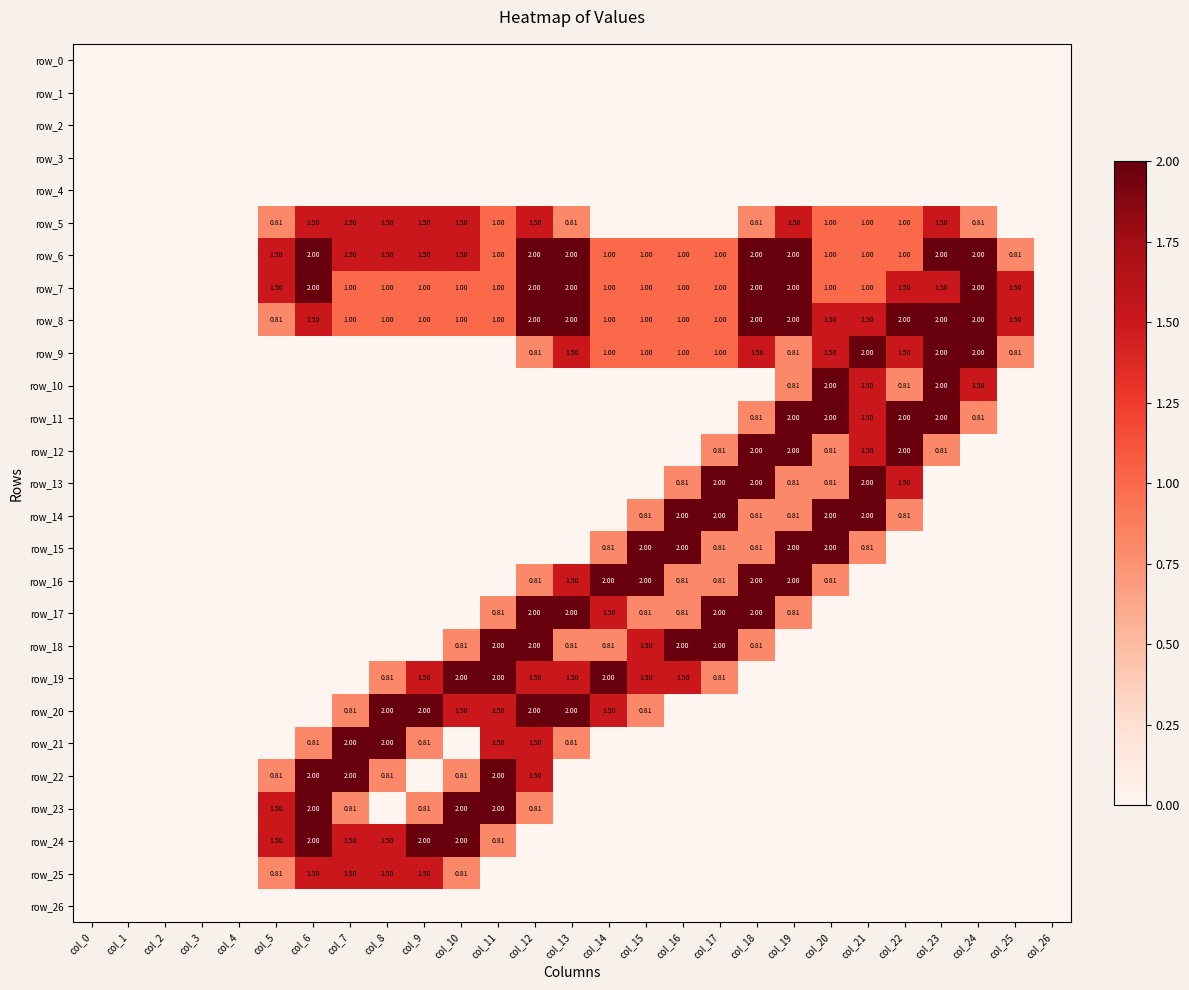

Reading right to left, transcribe all the data shown in this chart.

row_0: col_26=0.0	col_25=0.0	col_24=0.0	col_23=0.0	col_22=0.0	col_21=0.0	col_20=0.0	col_19=0.0	col_18=0.0	col_17=0.0	col_16=0.0	col_15=0.0	col_14=0.0	col_13=0.0	col_12=0.0	col_11=0.0	col_10=0.0	col_9=0.0	col_8=0.0	col_7=0.0	col_6=0.0	col_5=0.0	col_4=0.0	col_3=0.0	col_2=0.0	col_1=0.0	col_0=0.0
row_1: col_26=0.0	col_25=0.0	col_24=0.0	col_23=0.0	col_22=0.0	col_21=0.0	col_20=0.0	col_19=0.0	col_18=0.0	col_17=0.0	col_16=0.0	col_15=0.0	col_14=0.0	col_13=0.0	col_12=0.0	col_11=0.0	col_10=0.0	col_9=0.0	col_8=0.0	col_7=0.0	col_6=0.0	col_5=0.0	col_4=0.0	col_3=0.0	col_2=0.0	col_1=0.0	col_0=0.0
row_2: col_26=0.0	col_25=0.0	col_24=0.0	col_23=0.0	col_22=0.0	col_21=0.0	col_20=0.0	col_19=0.0	col_18=0.0	col_17=0.0	col_16=0.0	col_15=0.0	col_14=0.0	col_13=0.0	col_12=0.0	col_11=0.0	col_10=0.0	col_9=0.0	col_8=0.0	col_7=0.0	col_6=0.0	col_5=0.0	col_4=0.0	col_3=0.0	col_2=0.0	col_1=0.0	col_0=0.0
row_3: col_26=0.0	col_25=0.0	col_24=0.0	col_23=0.0	col_22=0.0	col_21=0.0	col_20=0.0	col_19=0.0	col_18=0.0	col_17=0.0	col_16=0.0	col_15=0.0	col_14=0.0	col_13=0.0	col_12=0.0	col_11=0.0	col_10=0.0	col_9=0.0	col_8=0.0	col_7=0.0	col_6=0.0	col_5=0.0	col_4=0.0	col_3=0.0	col_2=0.0	col_1=0.0	col_0=0.0
row_4: col_26=0.0	col_25=0.0	col_24=0.0	col_23=0.0	col_22=0.0	col_21=0.0	col_20=0.0	col_19=0.0	col_18=0.0	col_17=0.0	col_16=0.0	col_15=0.0	col_14=0.0	col_13=0.0	col_12=0.0	col_11=0.0	col_10=0.0	col_9=0.0	col_8=0.0	col_7=0.0	col_6=0.0	col_5=0.0	col_4=0.0	col_3=0.0	col_2=0.0	col_1=0.0	col_0=0.0
row_5: col_26=0.0	col_25=0.0	col_24=0.8	col_23=1.5	col_22=1.0	col_21=1.0	col_20=1.0	col_19=1.5	col_18=0.8	col_17=0.0	col_16=0.0	col_15=0.0	col_14=0.0	col_13=0.8	col_12=1.5	col_11=1.0	col_10=1.5	col_9=1.5	col_8=1.5	col_7=1.5	col_6=1.5	col_5=0.8	col_4=0.0	col_3=0.0	col_2=0.0	col_1=0.0	col_0=0.0
row_6: col_26=0.0	col_25=0.8	col_24=2.0	col_23=2.0	col_22=1.0	col_21=1.0	col_20=1.0	col_19=2.0	col_18=2.0	col_17=1.0	col_16=1.0	col_15=1.0	col_14=1.0	col_13=2.0	col_12=2.0	col_11=1.0	col_10=1.5	col_9=1.5	col_8=1.5	col_7=1.5	col_6=2.0	col_5=1.5	col_4=0.0	col_3=0.0	col_2=0.0	col_1=0.0	col_0=0.0
row_7: col_26=0.0	col_25=1.5	col_24=2.0	col_23=1.5	col_22=1.5	col_21=1.0	col_20=1.0	col_19=2.0	col_18=2.0	col_17=1.0	col_16=1.0	col_15=1.0	col_14=1.0	col_13=2.0	col_12=2.0	col_11=1.0	col_10=1.0	col_9=1.0	col_8=1.0	col_7=1.0	col_6=2.0	col_5=1.5	col_4=0.0	col_3=0.0	col_2=0.0	col_1=0.0	col_0=0.0
row_8: col_26=0.0	col_25=1.5	col_24=2.0	col_23=2.0	col_22=2.0	col_21=1.5	col_20=1.5	col_19=2.0	col_18=2.0	col_17=1.0	col_16=1.0	col_15=1.0	col_14=1.0	col_13=2.0	col_12=2.0	col_11=1.0	col_10=1.0	col_9=1.0	col_8=1.0	col_7=1.0	col_6=1.5	col_5=0.8	col_4=0.0	col_3=0.0	col_2=0.0	col_1=0.0	col_0=0.0
row_9: col_26=0.0	col_25=0.8	col_24=2.0	col_23=2.0	col_22=1.5	col_21=2.0	col_20=1.5	col_19=0.8	col_18=1.5	col_17=1.0	col_16=1.0	col_15=1.0	col_14=1.0	col_13=1.5	col_12=0.8	col_11=0.0	col_10=0.0	col_9=0.0	col_8=0.0	col_7=0.0	col_6=0.0	col_5=0.0	col_4=0.0	col_3=0.0	col_2=0.0	col_1=0.0	col_0=0.0
row_10: col_26=0.0	col_25=0.0	col_24=1.5	col_23=2.0	col_22=0.8	col_21=1.5	col_20=2.0	col_19=0.8	col_18=0.0	col_17=0.0	col_16=0.0	col_15=0.0	col_14=0.0	col_13=0.0	col_12=0.0	col_11=0.0	col_10=0.0	col_9=0.0	col_8=0.0	col_7=0.0	col_6=0.0	col_5=0.0	col_4=0.0	col_3=0.0	col_2=0.0	col_1=0.0	col_0=0.0
row_11: col_26=0.0	col_25=0.0	col_24=0.8	col_23=2.0	col_22=2.0	col_21=1.5	col_20=2.0	col_19=2.0	col_18=0.8	col_17=0.0	col_16=0.0	col_15=0.0	col_14=0.0	col_13=0.0	col_12=0.0	col_11=0.0	col_10=0.0	col_9=0.0	col_8=0.0	col_7=0.0	col_6=0.0	col_5=0.0	col_4=0.0	col_3=0.0	col_2=0.0	col_1=0.0	col_0=0.0
row_12: col_26=0.0	col_25=0.0	col_24=0.0	col_23=0.8	col_22=2.0	col_21=1.5	col_20=0.8	col_19=2.0	col_18=2.0	col_17=0.8	col_16=0.0	col_15=0.0	col_14=0.0	col_13=0.0	col_12=0.0	col_11=0.0	col_10=0.0	col_9=0.0	col_8=0.0	col_7=0.0	col_6=0.0	col_5=0.0	col_4=0.0	col_3=0.0	col_2=0.0	col_1=0.0	col_0=0.0
row_13: col_26=0.0	col_25=0.0	col_24=0.0	col_23=0.0	col_22=1.5	col_21=2.0	col_20=0.8	col_19=0.8	col_18=2.0	col_17=2.0	col_16=0.8	col_15=0.0	col_14=0.0	col_13=0.0	col_12=0.0	col_11=0.0	col_10=0.0	col_9=0.0	col_8=0.0	col_7=0.0	col_6=0.0	col_5=0.0	col_4=0.0	col_3=0.0	col_2=0.0	col_1=0.0	col_0=0.0
row_14: col_26=0.0	col_25=0.0	col_24=0.0	col_23=0.0	col_22=0.8	col_21=2.0	col_20=2.0	col_19=0.8	col_18=0.8	col_17=2.0	col_16=2.0	col_15=0.8	col_14=0.0	col_13=0.0	col_12=0.0	col_11=0.0	col_10=0.0	col_9=0.0	col_8=0.0	col_7=0.0	col_6=0.0	col_5=0.0	col_4=0.0	col_3=0.0	col_2=0.0	col_1=0.0	col_0=0.0
row_15: col_26=0.0	col_25=0.0	col_24=0.0	col_23=0.0	col_22=0.0	col_21=0.8	col_20=2.0	col_19=2.0	col_18=0.8	col_17=0.8	col_16=2.0	col_15=2.0	col_14=0.8	col_13=0.0	col_12=0.0	col_11=0.0	col_10=0.0	col_9=0.0	col_8=0.0	col_7=0.0	col_6=0.0	col_5=0.0	col_4=0.0	col_3=0.0	col_2=0.0	col_1=0.0	col_0=0.0
row_16: col_26=0.0	col_25=0.0	col_24=0.0	col_23=0.0	col_22=0.0	col_21=0.0	col_20=0.8	col_19=2.0	col_18=2.0	col_17=0.8	col_16=0.8	col_15=2.0	col_14=2.0	col_13=1.5	col_12=0.8	col_11=0.0	col_10=0.0	col_9=0.0	col_8=0.0	col_7=0.0	col_6=0.0	col_5=0.0	col_4=0.0	col_3=0.0	col_2=0.0	col_1=0.0	col_0=0.0
row_17: col_26=0.0	col_25=0.0	col_24=0.0	col_23=0.0	col_22=0.0	col_21=0.0	col_20=0.0	col_19=0.8	col_18=2.0	col_17=2.0	col_16=0.8	col_15=0.8	col_14=1.5	col_13=2.0	col_12=2.0	col_11=0.8	col_10=0.0	col_9=0.0	col_8=0.0	col_7=0.0	col_6=0.0	col_5=0.0	col_4=0.0	col_3=0.0	col_2=0.0	col_1=0.0	col_0=0.0
row_18: col_26=0.0	col_25=0.0	col_24=0.0	col_23=0.0	col_22=0.0	col_21=0.0	col_20=0.0	col_19=0.0	col_18=0.8	col_17=2.0	col_16=2.0	col_15=1.5	col_14=0.8	col_13=0.8	col_12=2.0	col_11=2.0	col_10=0.8	col_9=0.0	col_8=0.0	col_7=0.0	col_6=0.0	col_5=0.0	col_4=0.0	col_3=0.0	col_2=0.0	col_1=0.0	col_0=0.0
row_19: col_26=0.0	col_25=0.0	col_24=0.0	col_23=0.0	col_22=0.0	col_21=0.0	col_20=0.0	col_19=0.0	col_18=0.0	col_17=0.8	col_16=1.5	col_15=1.5	col_14=2.0	col_13=1.5	col_12=1.5	col_11=2.0	col_10=2.0	col_9=1.5	col_8=0.8	col_7=0.0	col_6=0.0	col_5=0.0	col_4=0.0	col_3=0.0	col_2=0.0	col_1=0.0	col_0=0.0
row_20: col_26=0.0	col_25=0.0	col_24=0.0	col_23=0.0	col_22=0.0	col_21=0.0	col_20=0.0	col_19=0.0	col_18=0.0	col_17=0.0	col_16=0.0	col_15=0.8	col_14=1.5	col_13=2.0	col_12=2.0	col_11=1.5	col_10=1.5	col_9=2.0	col_8=2.0	col_7=0.8	col_6=0.0	col_5=0.0	col_4=0.0	col_3=0.0	col_2=0.0	col_1=0.0	col_0=0.0
row_21: col_26=0.0	col_25=0.0	col_24=0.0	col_23=0.0	col_22=0.0	col_21=0.0	col_20=0.0	col_19=0.0	col_18=0.0	col_17=0.0	col_16=0.0	col_15=0.0	col_14=0.0	col_13=0.8	col_12=1.5	col_11=1.5	col_10=0.0	col_9=0.8	col_8=2.0	col_7=2.0	col_6=0.8	col_5=0.0	col_4=0.0	col_3=0.0	col_2=0.0	col_1=0.0	col_0=0.0
row_22: col_26=0.0	col_25=0.0	col_24=0.0	col_23=0.0	col_22=0.0	col_21=0.0	col_20=0.0	col_19=0.0	col_18=0.0	col_17=0.0	col_16=0.0	col_15=0.0	col_14=0.0	col_13=0.0	col_12=1.5	col_11=2.0	col_10=0.8	col_9=0.0	col_8=0.8	col_7=2.0	col_6=2.0	col_5=0.8	col_4=0.0	col_3=0.0	col_2=0.0	col_1=0.0	col_0=0.0
row_23: col_26=0.0	col_25=0.0	col_24=0.0	col_23=0.0	col_22=0.0	col_21=0.0	col_20=0.0	col_19=0.0	col_18=0.0	col_17=0.0	col_16=0.0	col_15=0.0	col_14=0.0	col_13=0.0	col_12=0.8	col_11=2.0	col_10=2.0	col_9=0.8	col_8=0.0	col_7=0.8	col_6=2.0	col_5=1.5	col_4=0.0	col_3=0.0	col_2=0.0	col_1=0.0	col_0=0.0
row_24: col_26=0.0	col_25=0.0	col_24=0.0	col_23=0.0	col_22=0.0	col_21=0.0	col_20=0.0	col_19=0.0	col_18=0.0	col_17=0.0	col_16=0.0	col_15=0.0	col_14=0.0	col_13=0.0	col_12=0.0	col_11=0.8	col_10=2.0	col_9=2.0	col_8=1.5	col_7=1.5	col_6=2.0	col_5=1.5	col_4=0.0	col_3=0.0	col_2=0.0	col_1=0.0	col_0=0.0
row_25: col_26=0.0	col_25=0.0	col_24=0.0	col_23=0.0	col_22=0.0	col_21=0.0	col_20=0.0	col_19=0.0	col_18=0.0	col_17=0.0	col_16=0.0	col_15=0.0	col_14=0.0	col_13=0.0	col_12=0.0	col_11=0.0	col_10=0.8	col_9=1.5	col_8=1.5	col_7=1.5	col_6=1.5	col_5=0.8	col_4=0.0	col_3=0.0	col_2=0.0	col_1=0.0	col_0=0.0
row_26: col_26=0.0	col_25=0.0	col_24=0.0	col_23=0.0	col_22=0.0	col_21=0.0	col_20=0.0	col_19=0.0	col_18=0.0	col_17=0.0	col_16=0.0	col_15=0.0	col_14=0.0	col_13=0.0	col_12=0.0	col_11=0.0	col_10=0.0	col_9=0.0	col_8=0.0	col_7=0.0	col_6=0.0	col_5=0.0	col_4=0.0	col_3=0.0	col_2=0.0	col_1=0.0	col_0=0.0